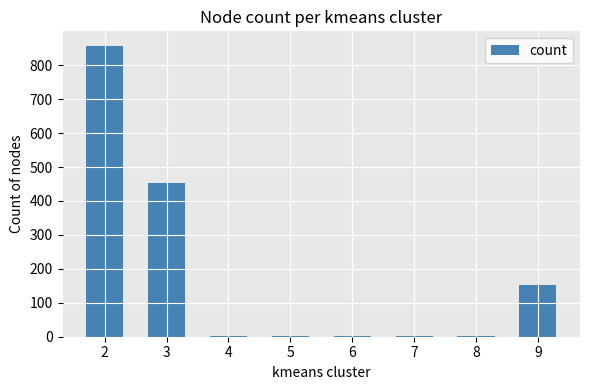

What is the greatest value displayed?

857